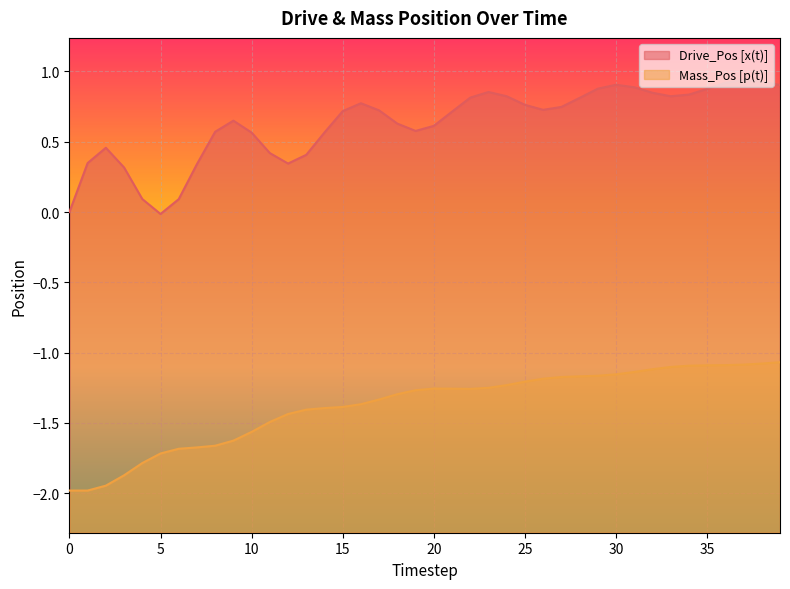

True or false: Mass_Pos [p(t)] and Drive_Pos [x(t)] cross at least once.

False